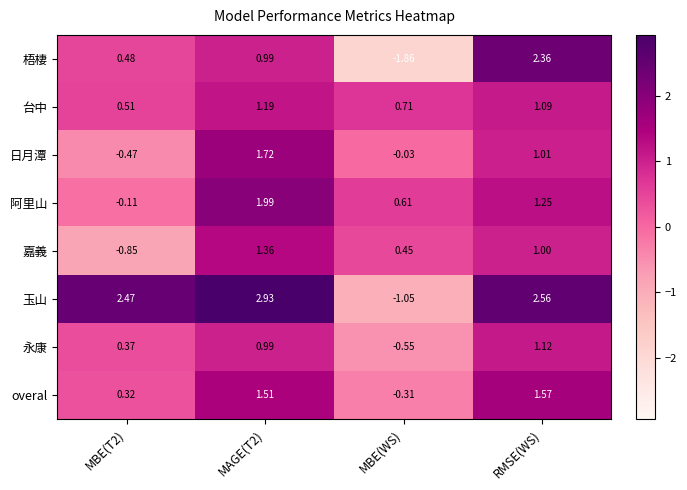

Which category has the lowest value across all series?

MBE(WS)